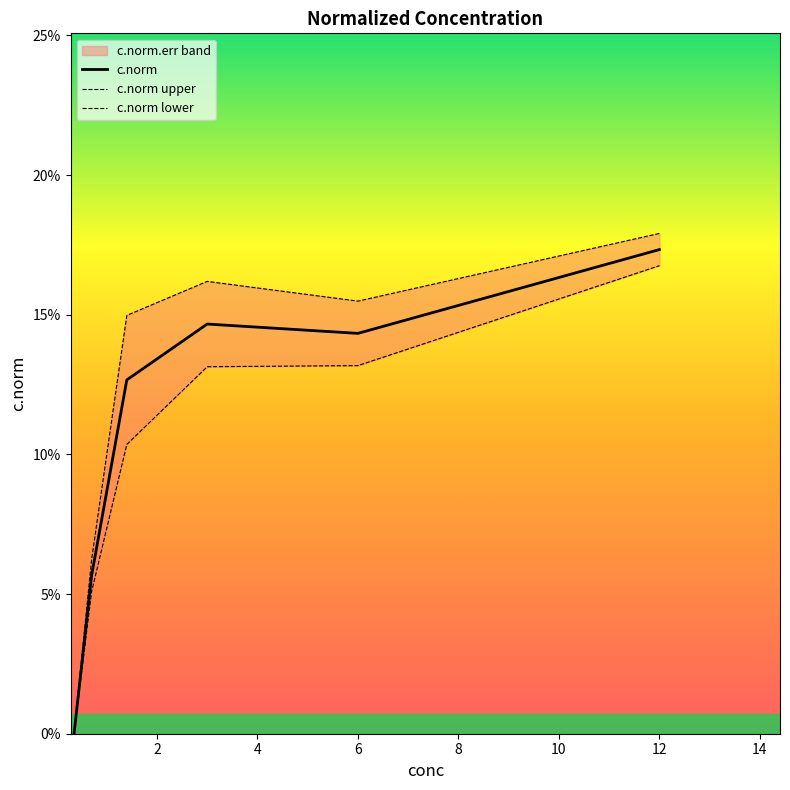

True or false: c.norm and c.norm lower cross at least once.

False